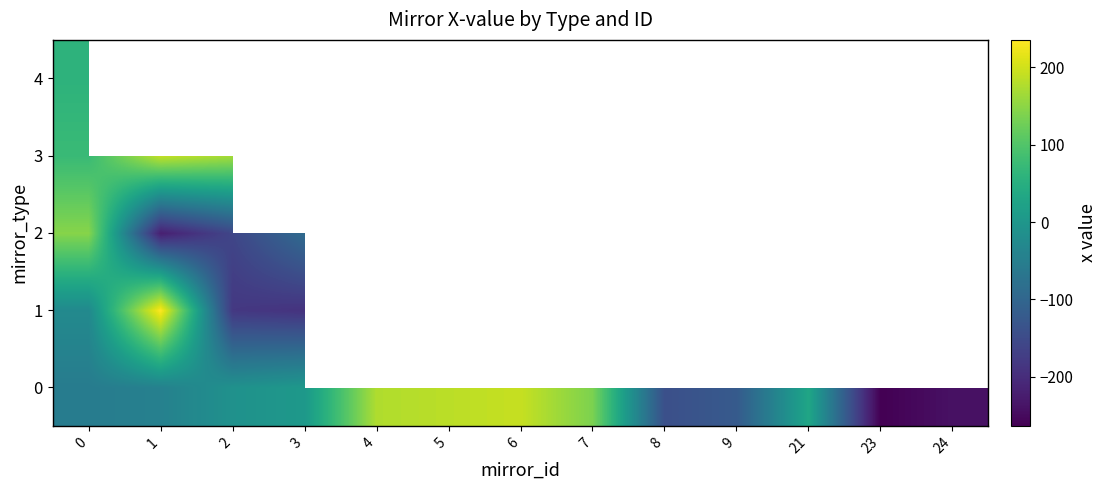

Rank the series by their maximum value, from lowest to highest.

4, 2, 3, 0, 1